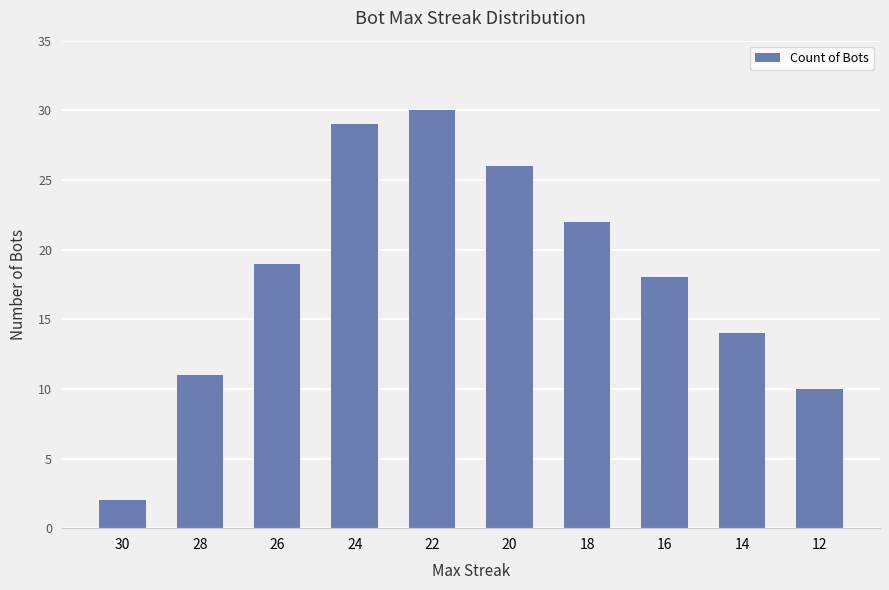

Is it true that the value at 20 is 26?

True